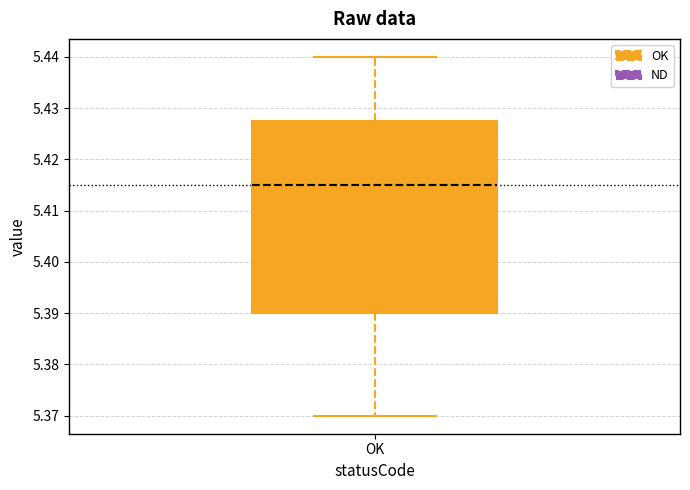

Where does the lower whisker of the box for OK end on the y-axis? The values are not printed on the chart, so give them approximately, as read against the axis.

5.370